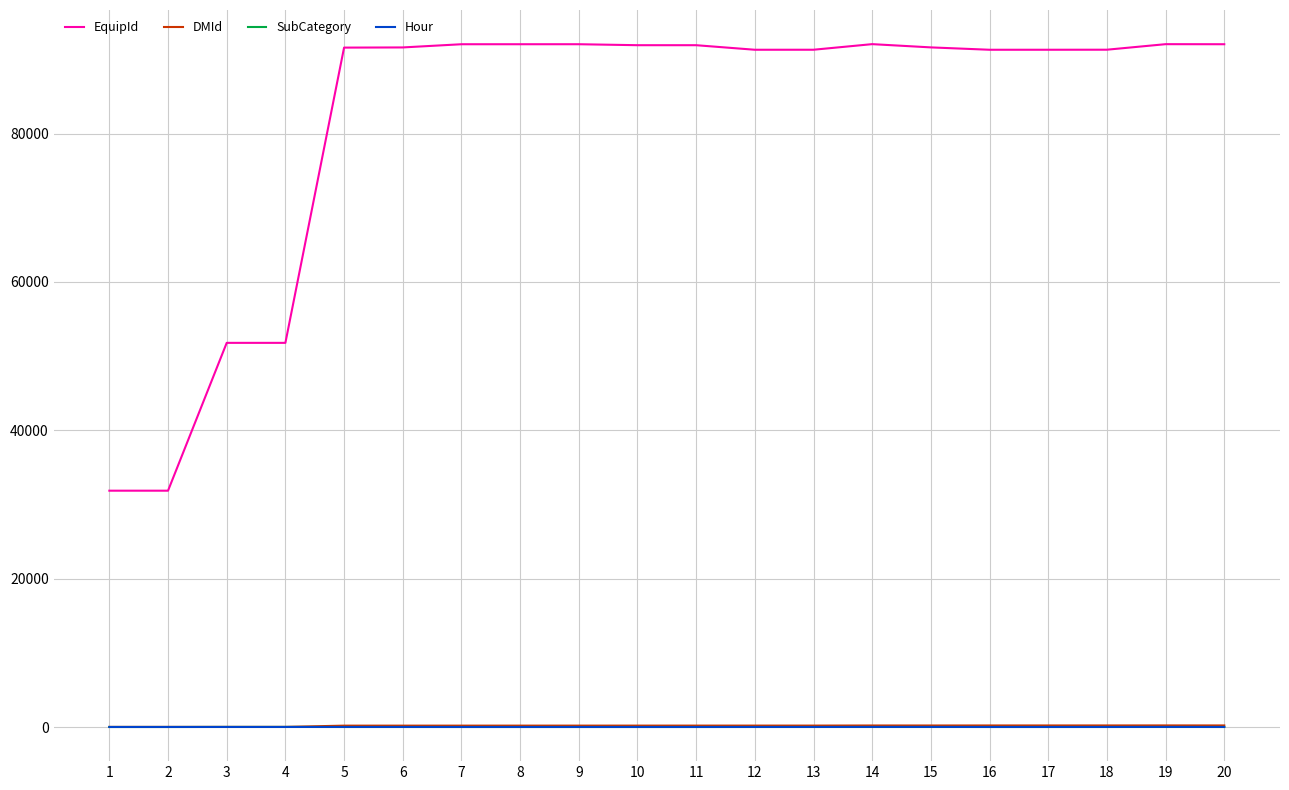

True or false: EquipId and DMId cross at least once.

False